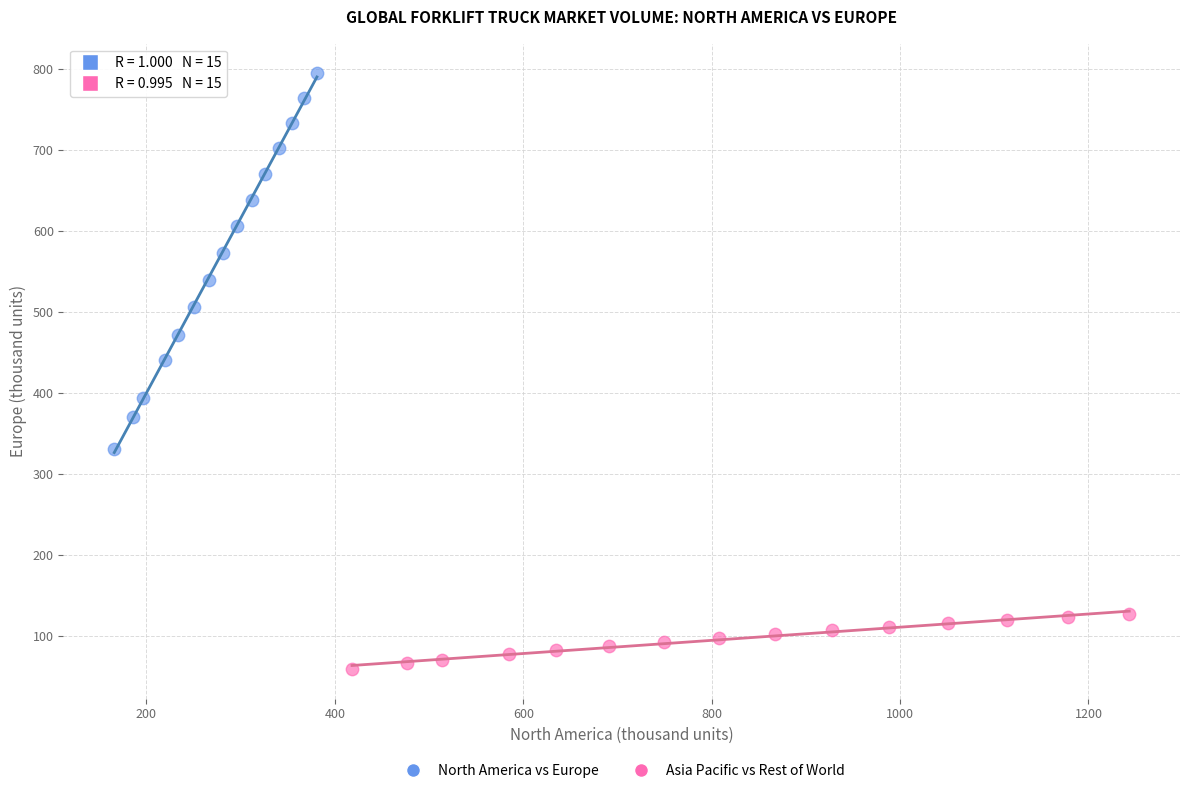

Which series has the widest spread of Y values?

North America vs Europe